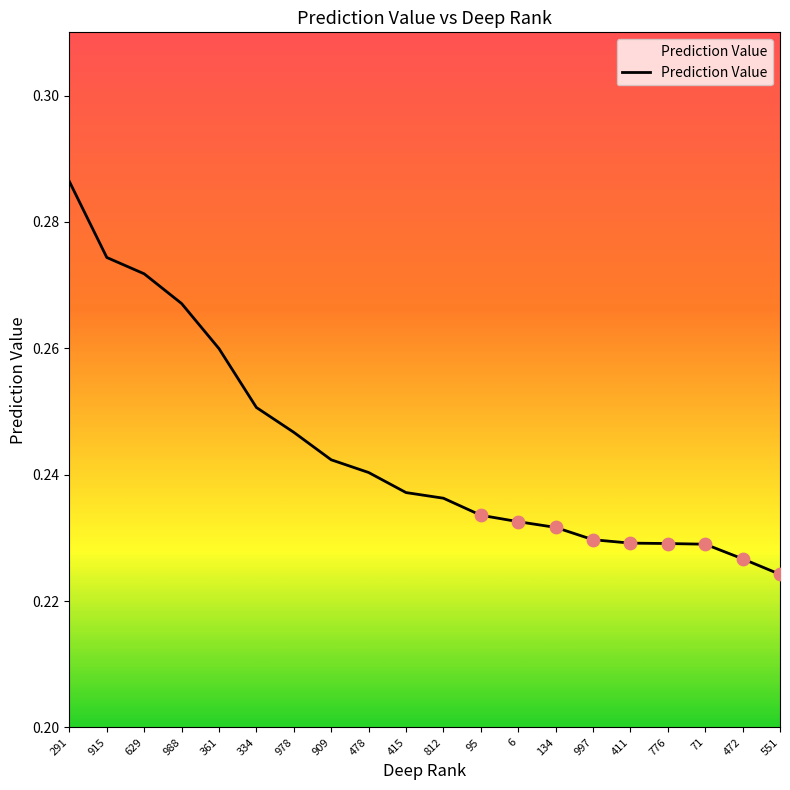

Between 988 and 915, which is larger?

915